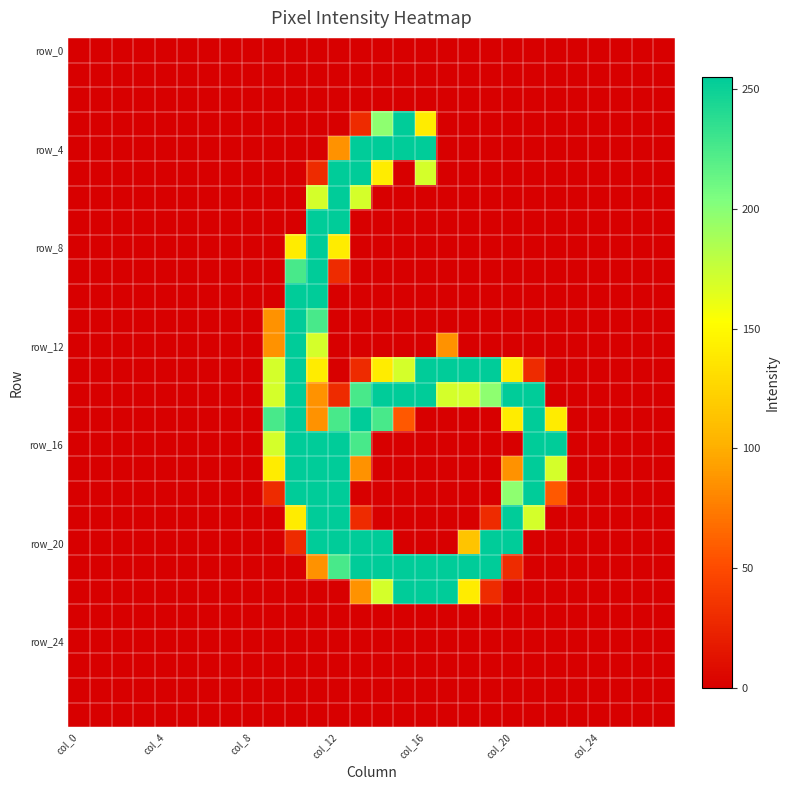

What is the maximum value shown in the chart?

255